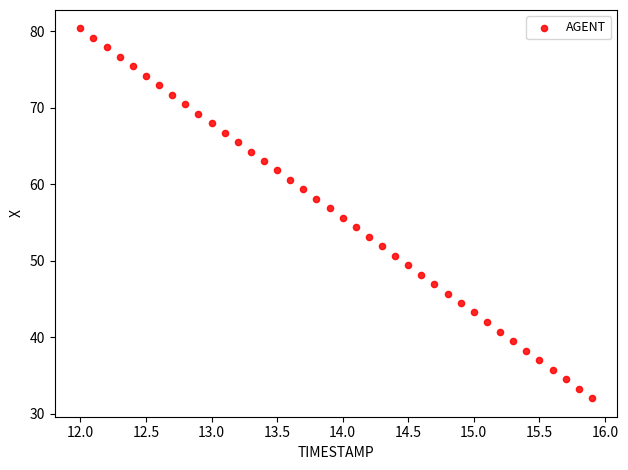

What is the range of X values (max minus min)?

3.9